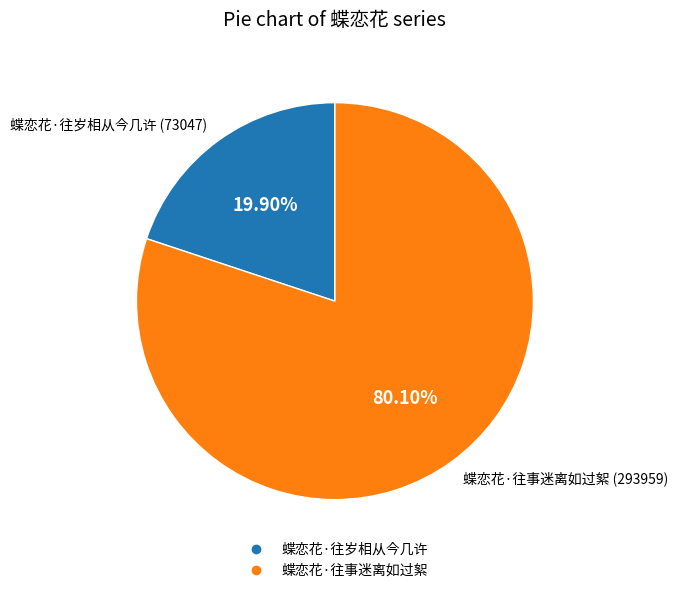

What is the largest slice in the pie chart?

蝶恋花·往事迷离如过絮